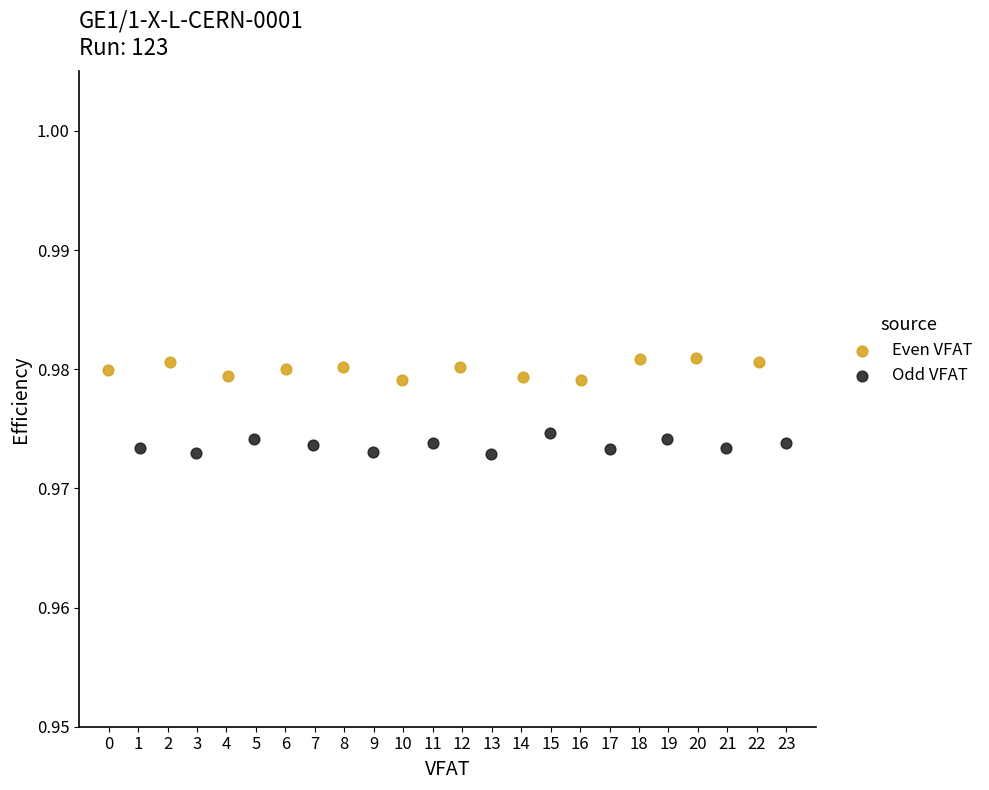

Which series contains the highest Y value?

Even VFAT